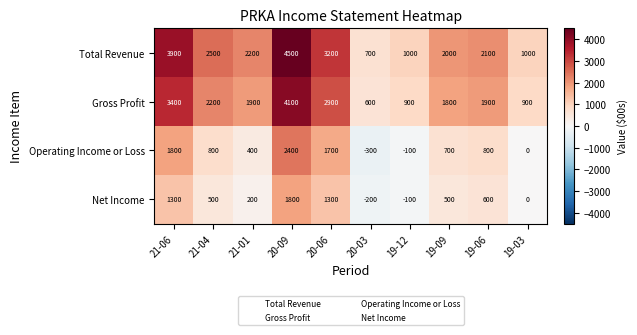

Where does the Total Revenue series first go above 2200?

21-06